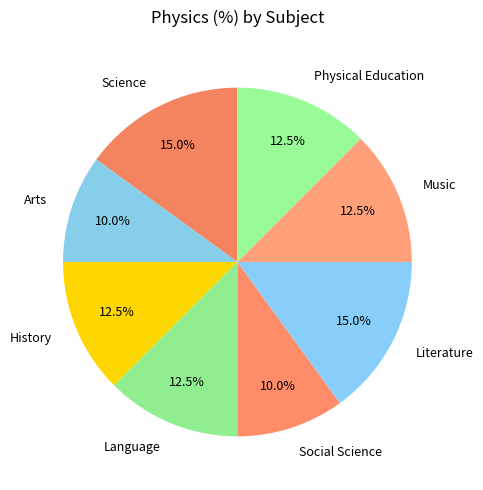

What portion of the pie excludes Arts?

90.0%